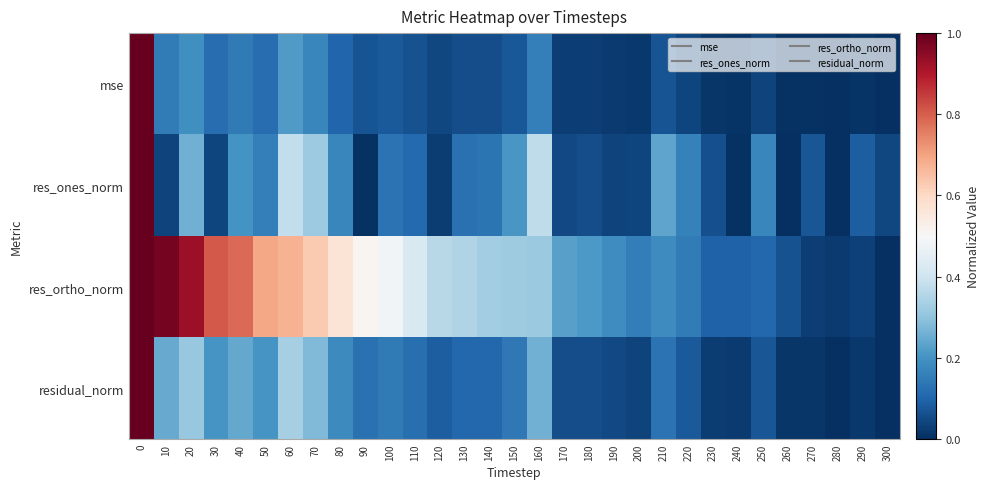

Which series has the largest total across all categories?

res_ortho_norm